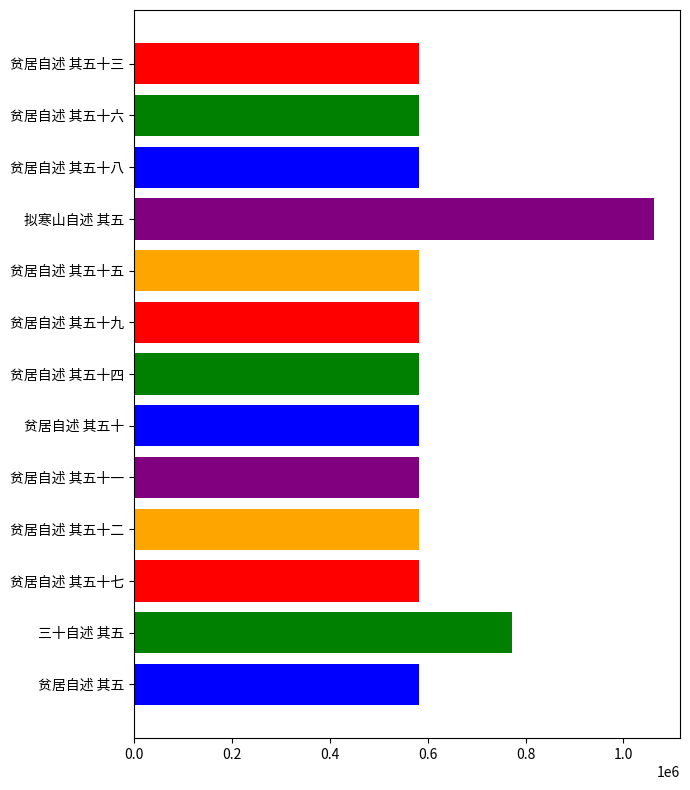

Which has a higher value, 贫居自述 其五十九 or 贫居自述 其五十三?

贫居自述 其五十九